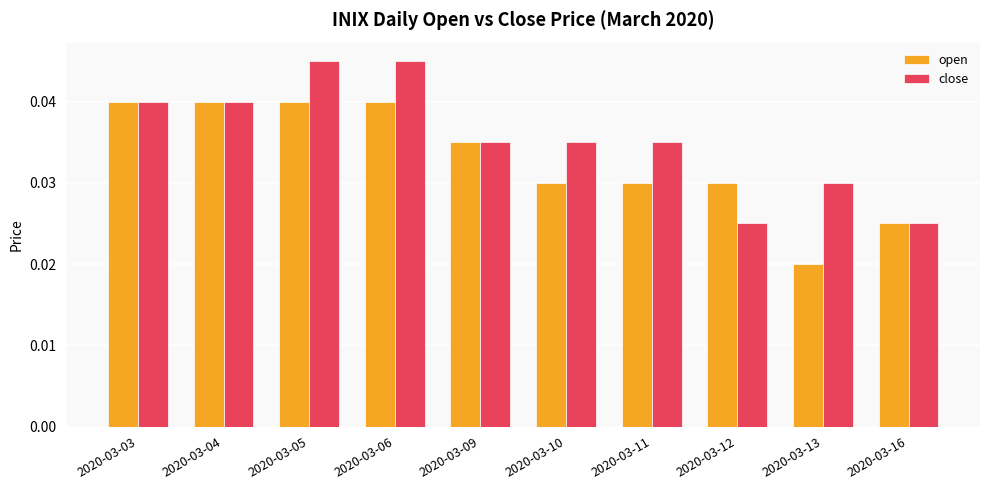

At how many categories does at least one series exceed 0?

10